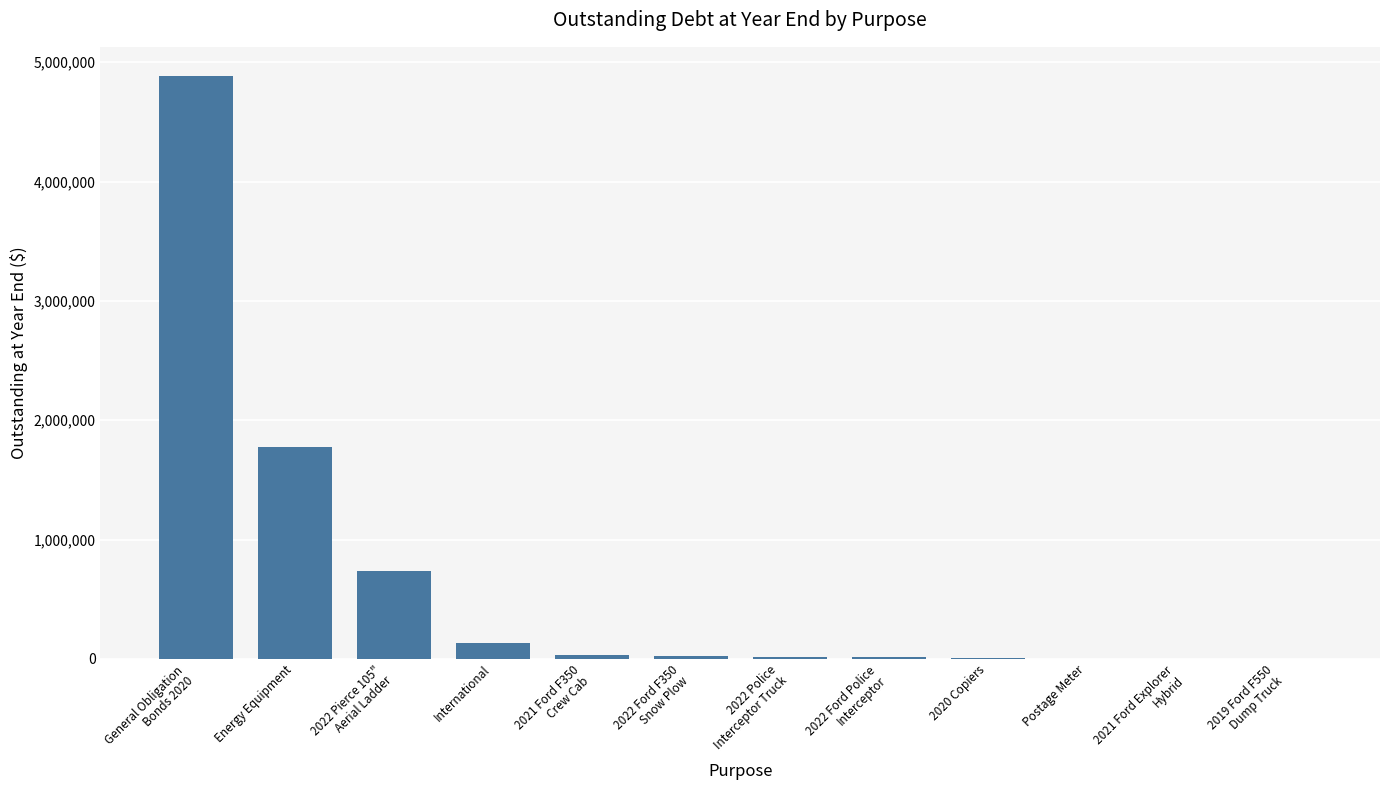

Is it true that the value at International is 130660?

True